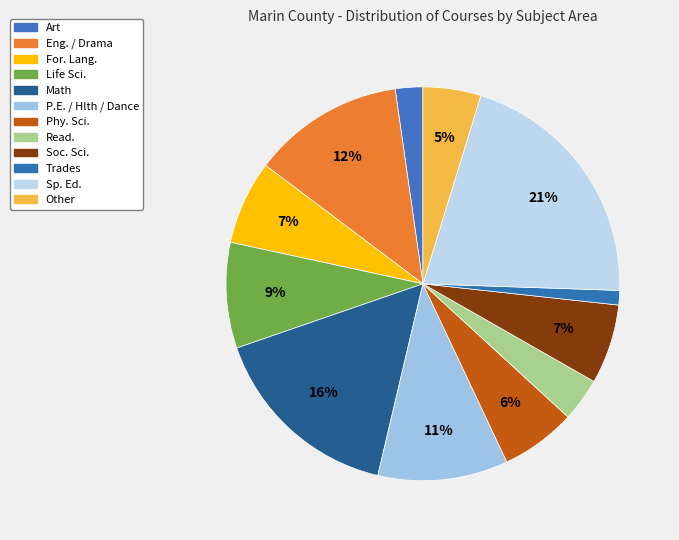

How many segments does this pie chart have?

12